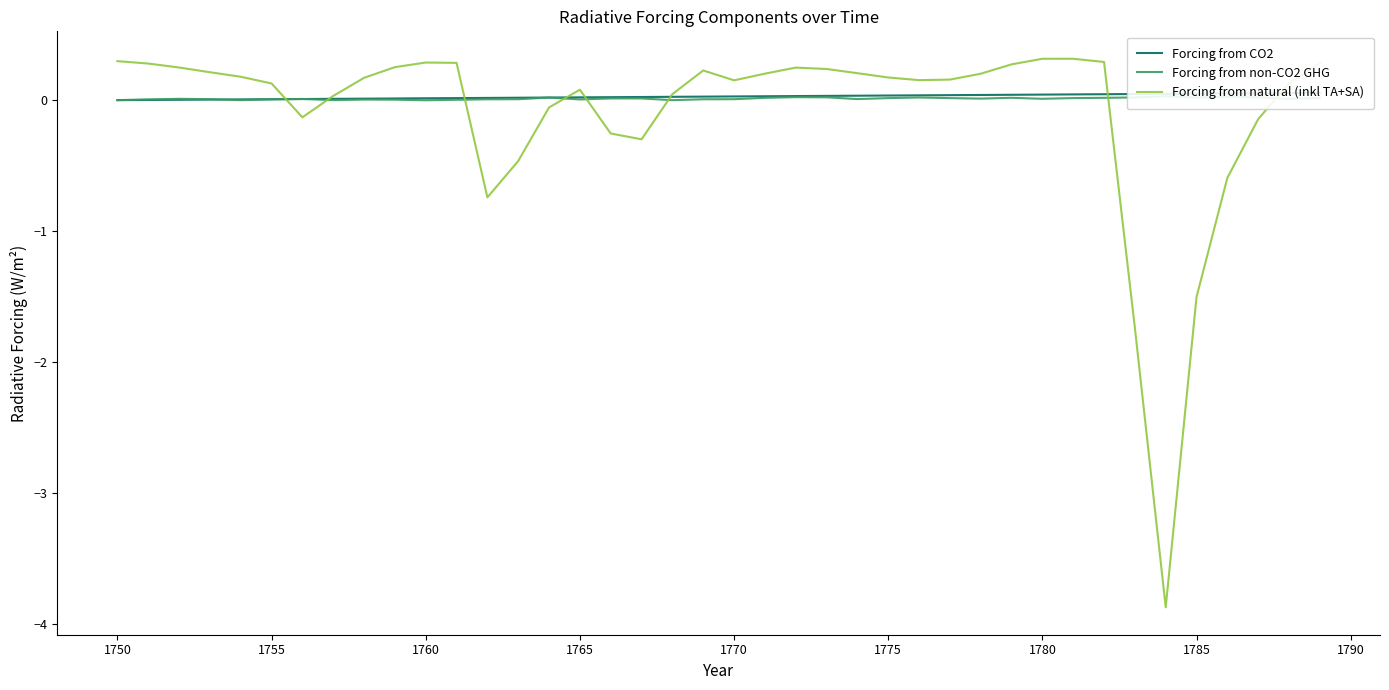

The value of Forcing from natural (inkl TA+SA) at 1760 is 0.3. True or false?

True